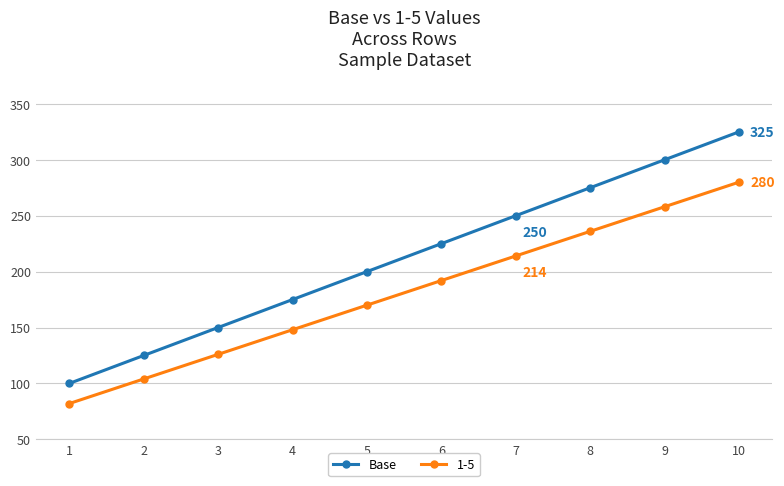

Reading right to left, transcribe all the data shown in this chart.

Base: 325	300	275	250	225	200	175	150	125	100
1-5: 280	258	236	214	192	170	148	126	104	82